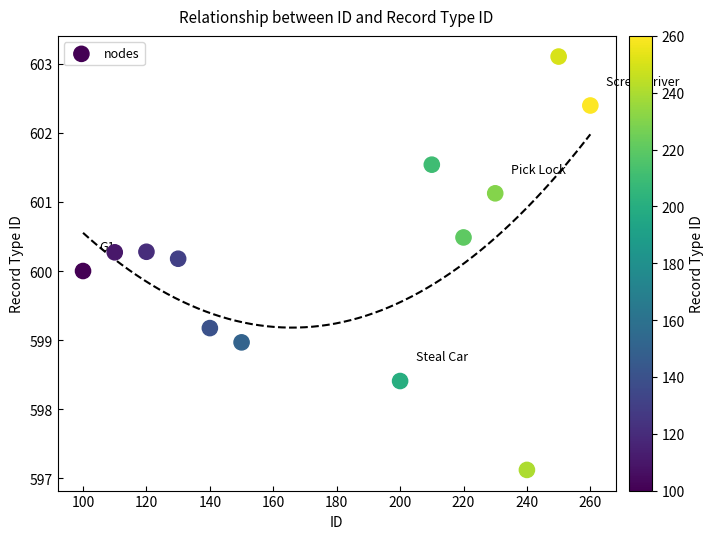

What is the range of Y values (max minus min)?

6.0